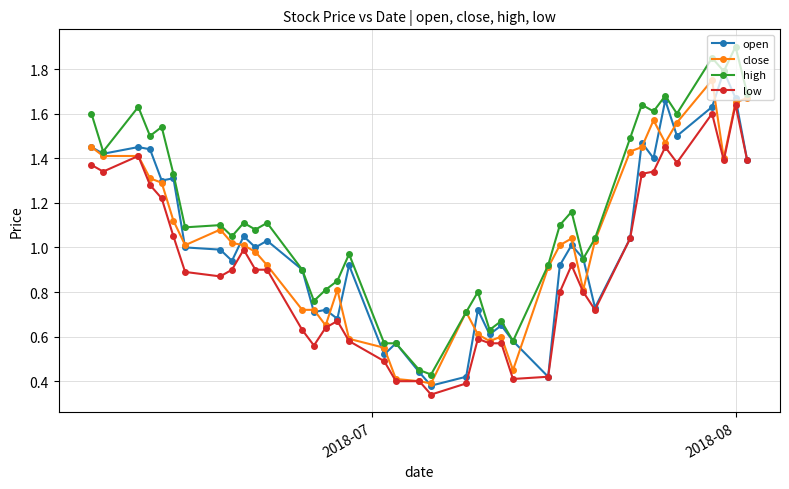

True or false: high has more than 0 interior local peaks.

True